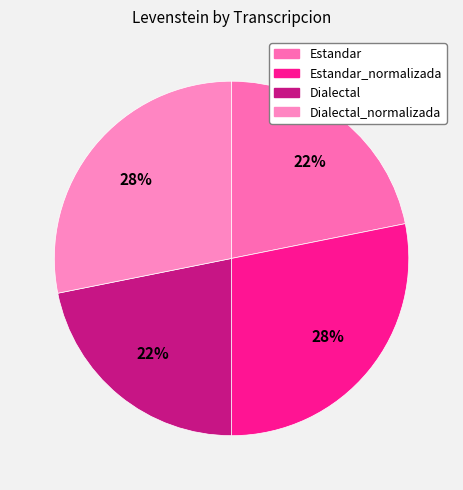

Does any single category account for the majority?

No